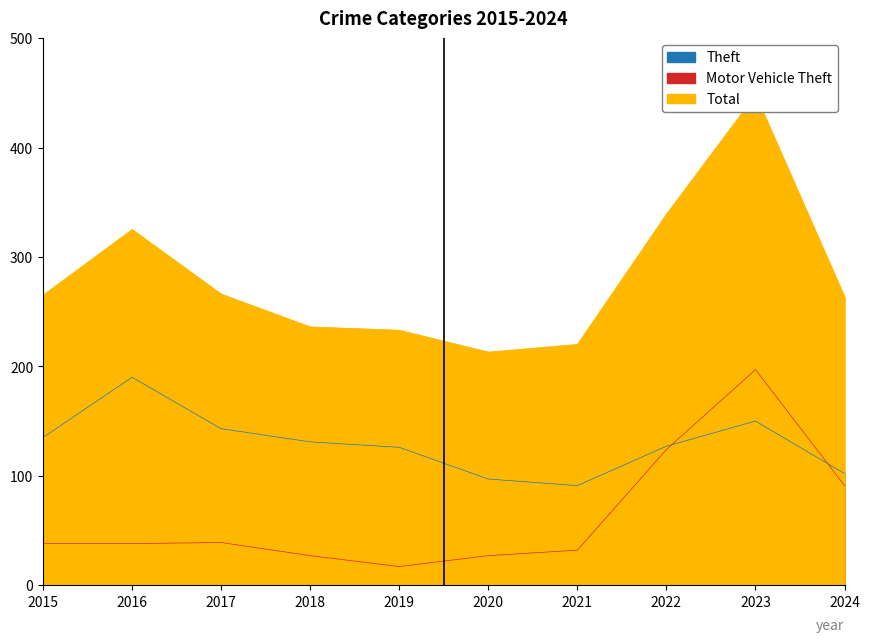

Between 2020 and 2021, which is larger?

2020